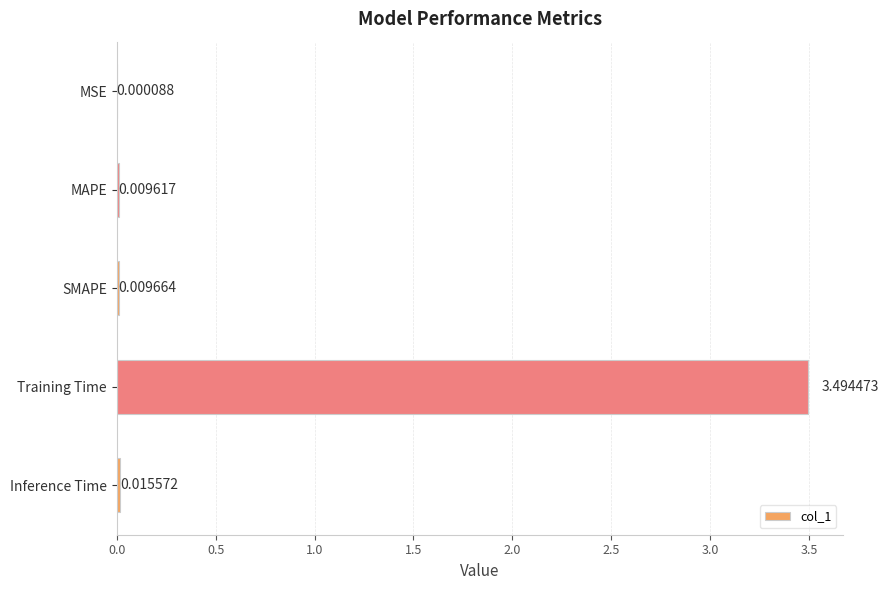

What is the change in value from Training Time to Inference Time?

-3.5